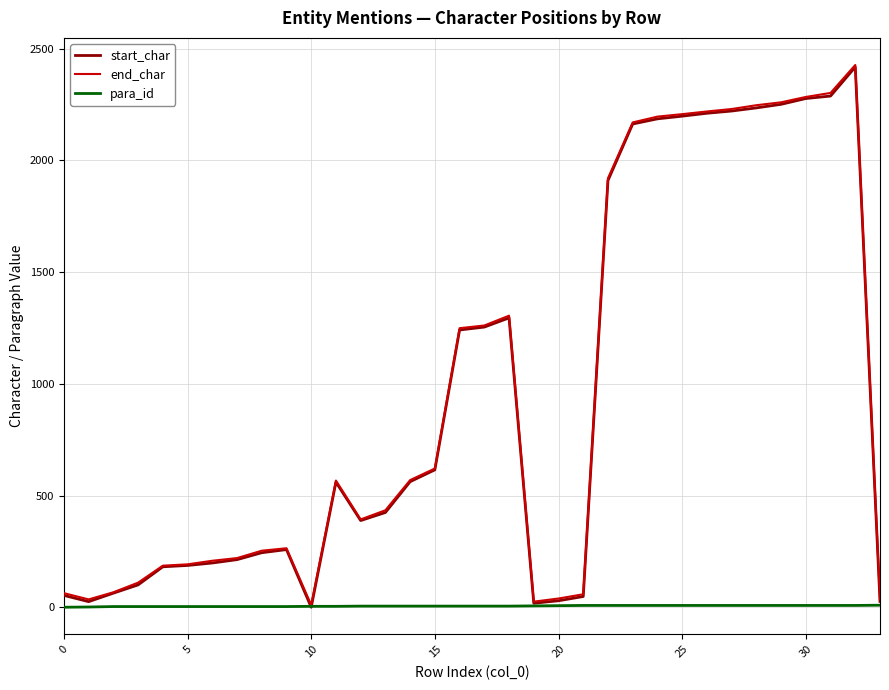

What is the maximum value shown in the chart?

2427